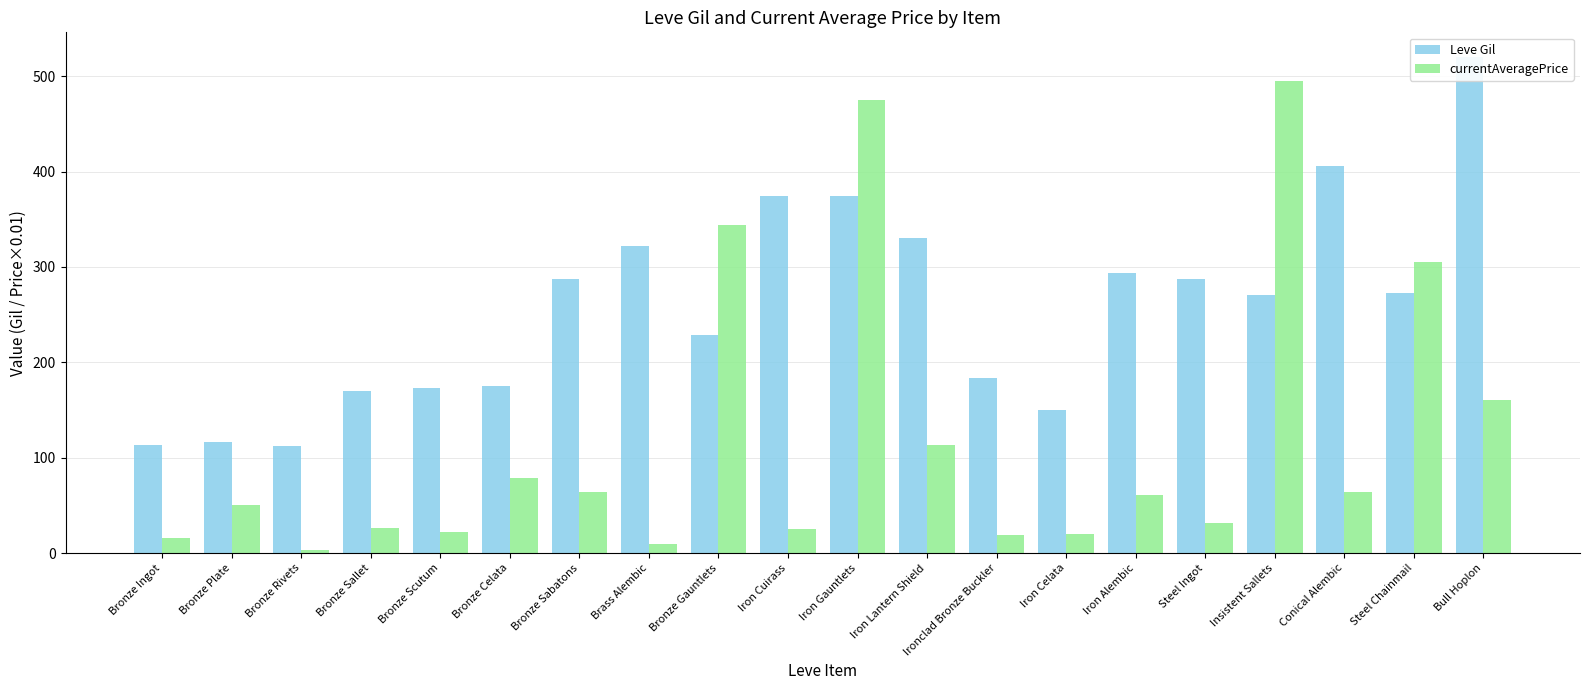

The value of currentAveragePrice at Bronze Celata is 36.2. True or false?

False